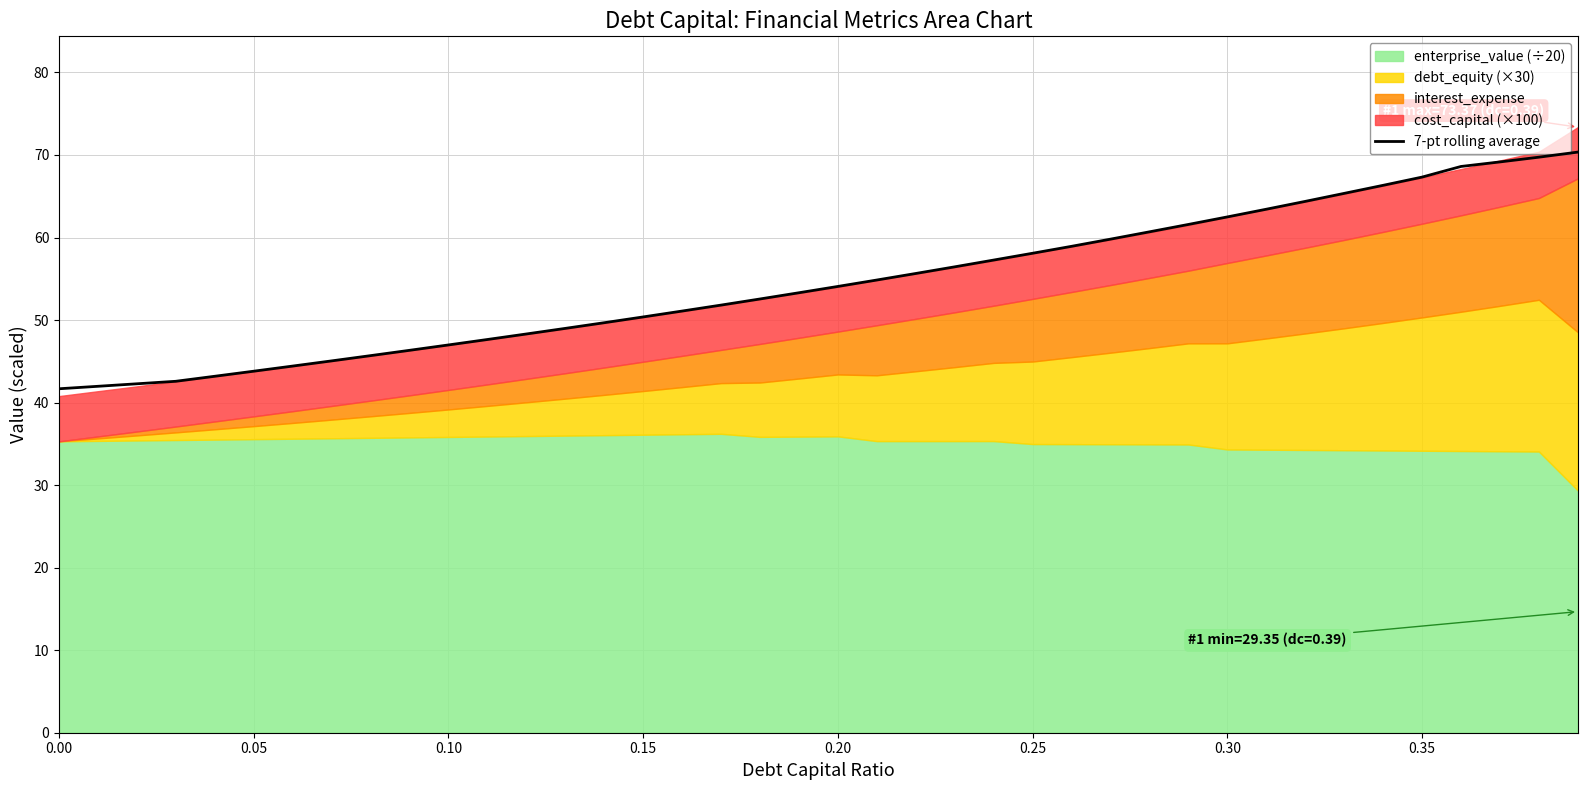

True or false: there are more than 0 points higher than both neighbors.

False